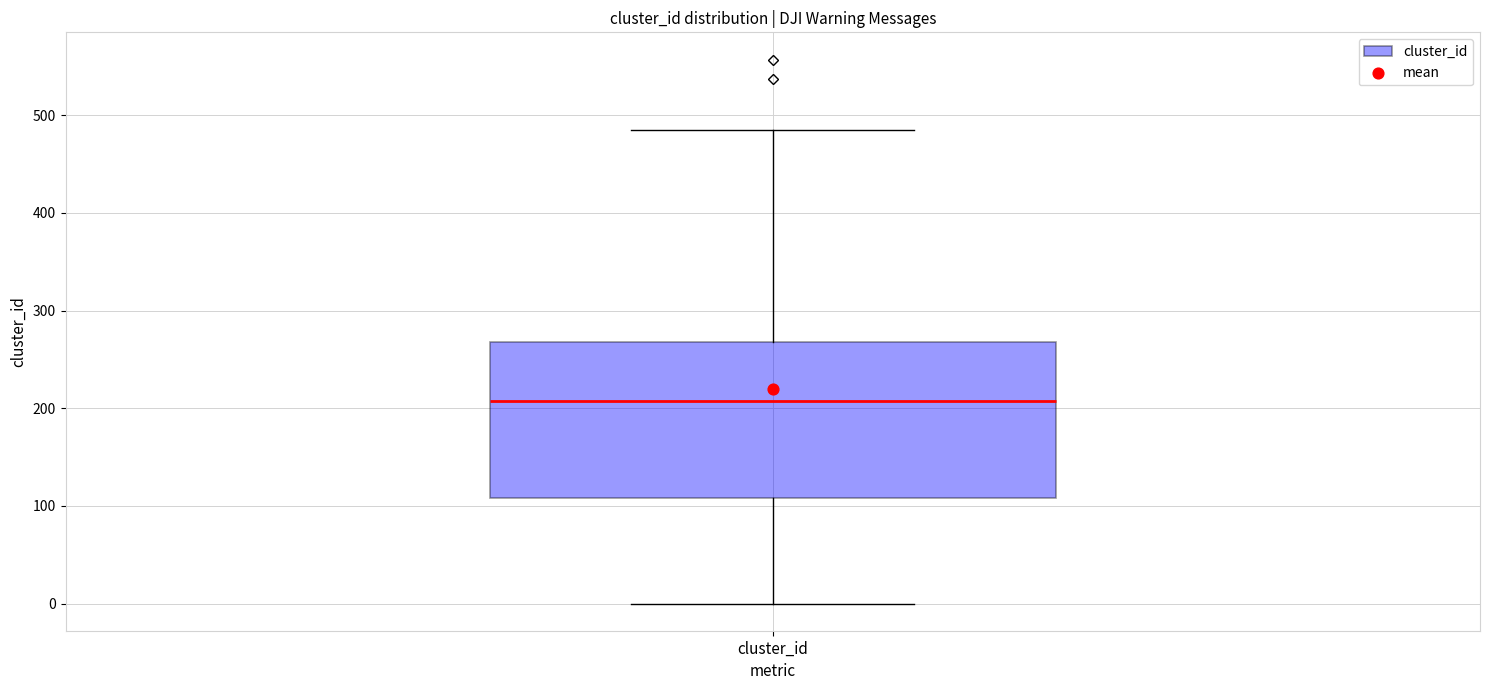

Transcribe this box plot: give where the median line is, the range the box spans, and where the two whiskers end, as read against the y-axis. The values are not printed on the chart, so give them approximately, as read against the axis.

median 210, box 110 to 270, whiskers 0 to 490